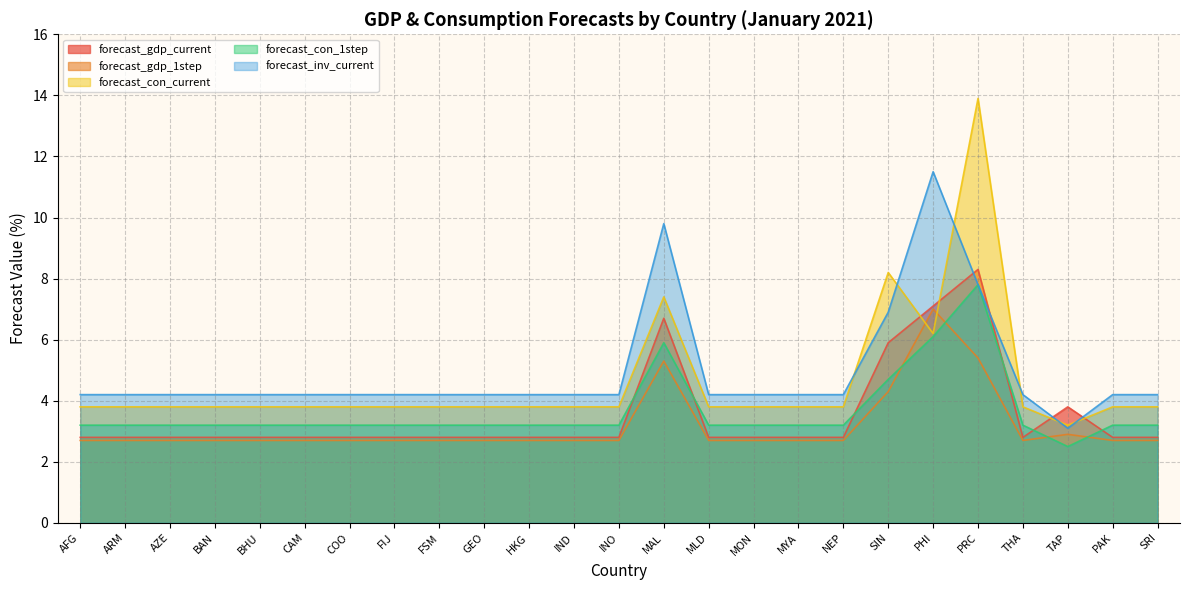

Which series changed the most between MYA and PAK?

forecast_gdp_current